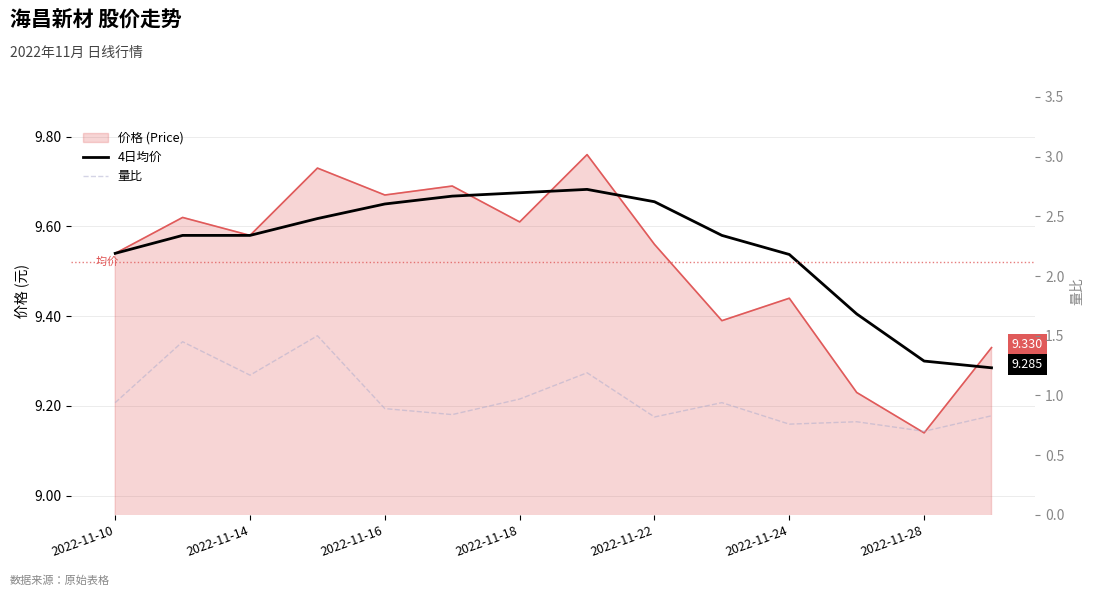

Reading left to right, extract all data points from this chart.

4日均价: 9.5	9.6	9.6	9.6	9.7	9.7	9.7	9.7	9.7	9.6	9.5	9.4	9.3	9.3
量比: 0.9	1.4	1.2	1.5	0.9	0.8	1.0	1.2	0.8	0.9	0.8	0.8	0.7	0.8